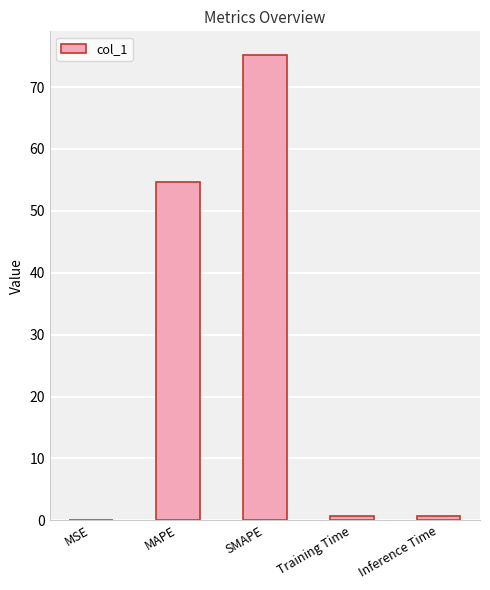

Between MAPE and MSE, which is larger?

MAPE